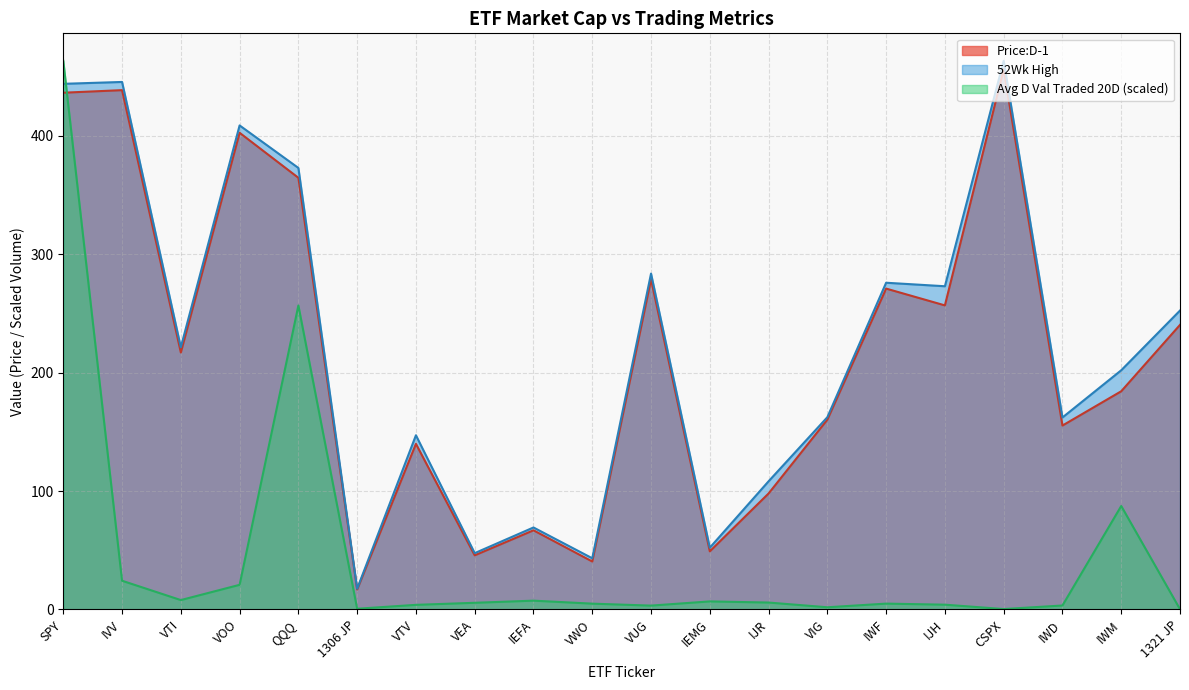

What is the difference between the maximum and second lowest values in the Avg D Val Traded 20D:D-20 series?

463.0